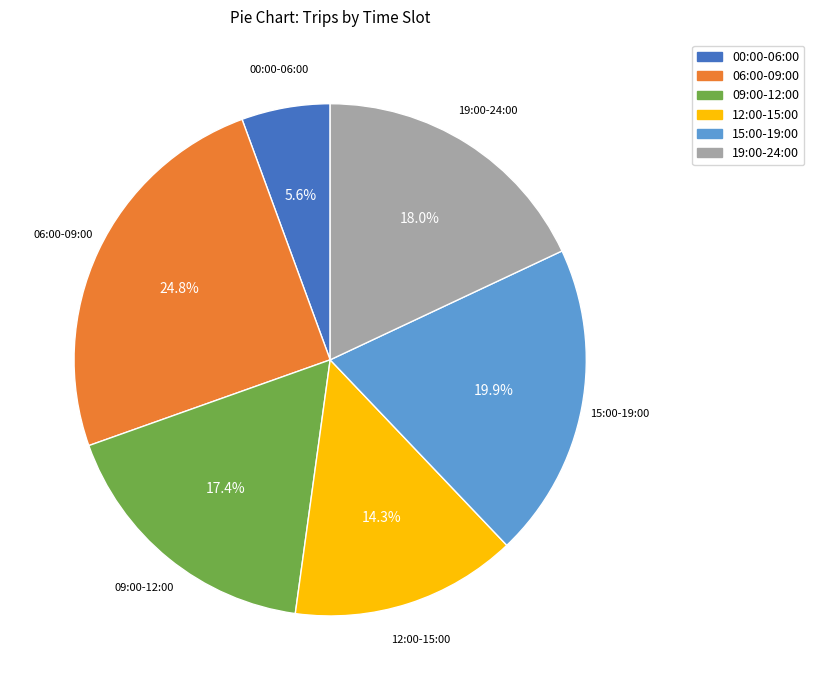

Does any single category account for the majority?

No